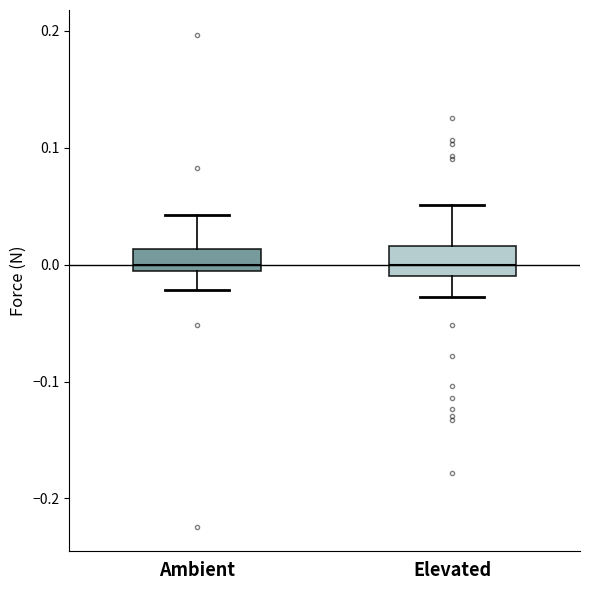

Reading left to right, transcribe this box plot: for each box, give where its median line is, the range the box spans, and where its two whiskers end, as read against the y-axis. The values are not printed on the chart, so give them approximately, as read against the axis.

Ambient: median 0.00, box -0.01 to 0.01, whiskers -0.02 to 0.04
Elevated: median 0.00, box -0.01 to 0.02, whiskers -0.03 to 0.05